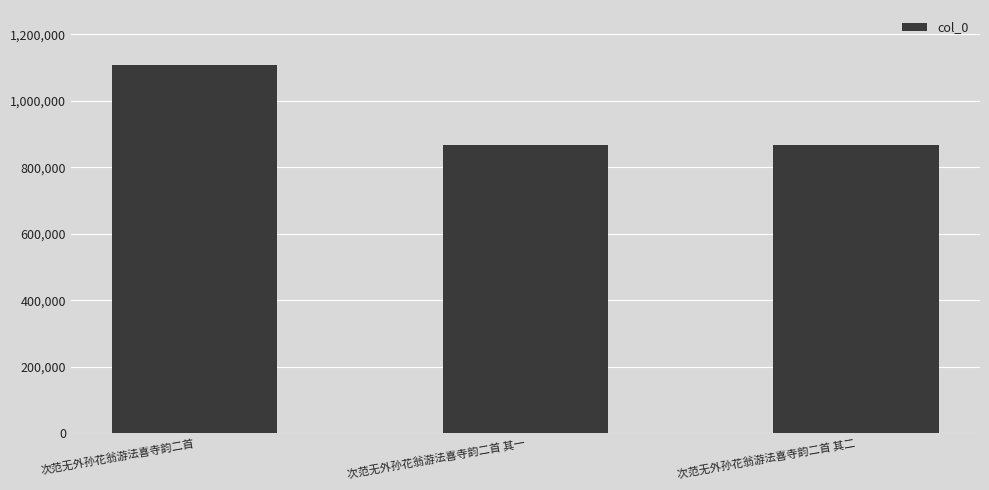

What is the average value?

947953